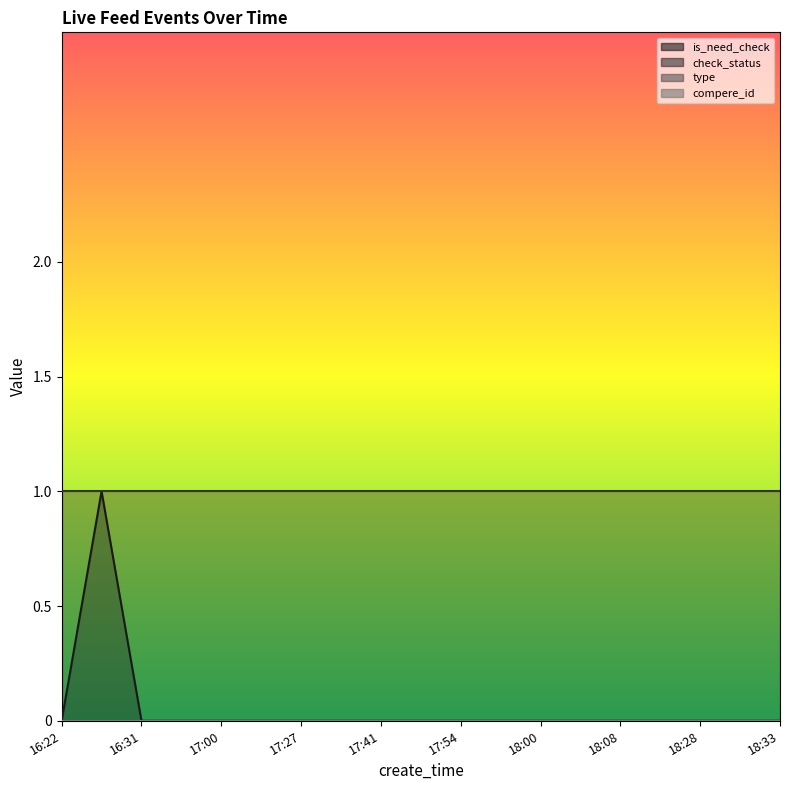

How many series are shown in this chart?

4